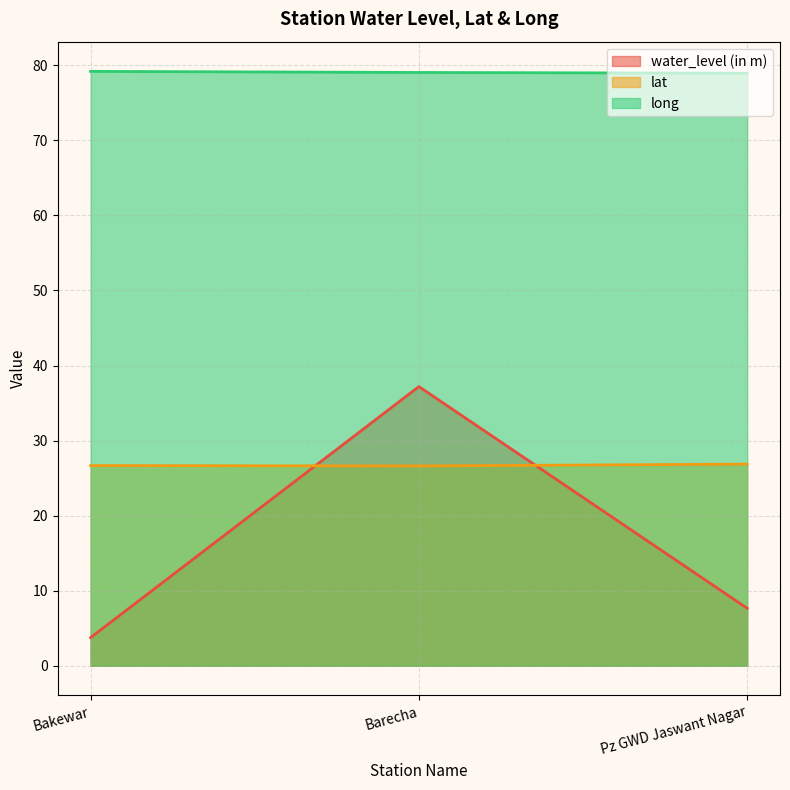

What is the difference between the highest and lowest values at Bakewar?

75.4